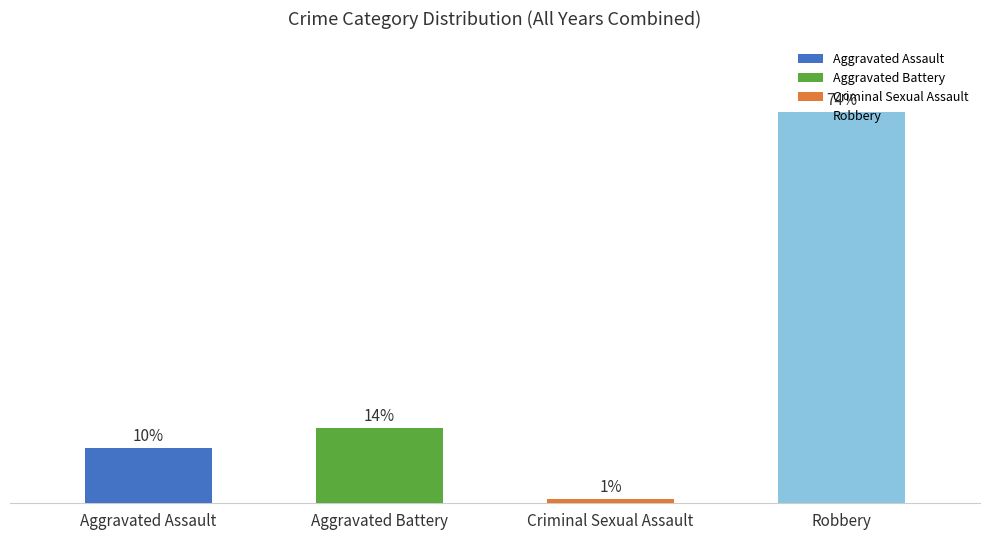

Are the bars grouped side by side (vs. stacked)?

Yes